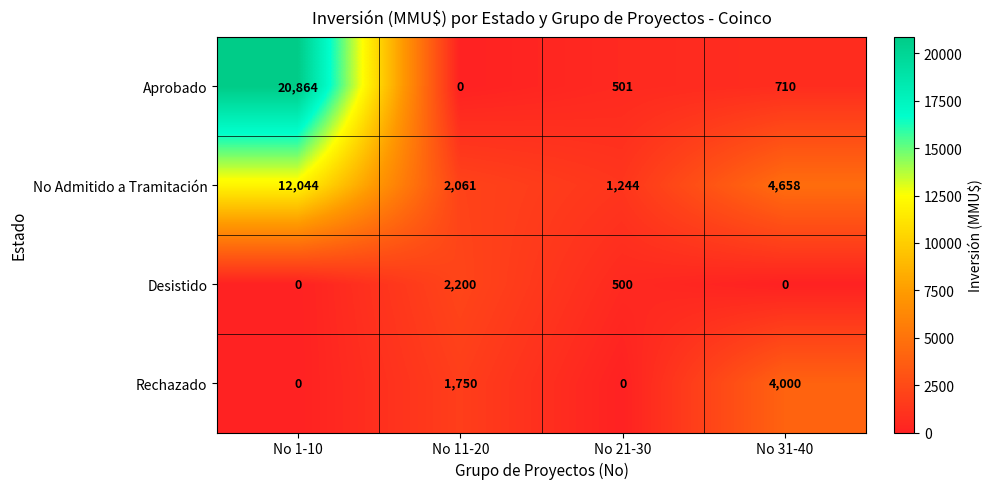

What is the difference between the Rechazado values at No 21-30 and No 31-40?

4000